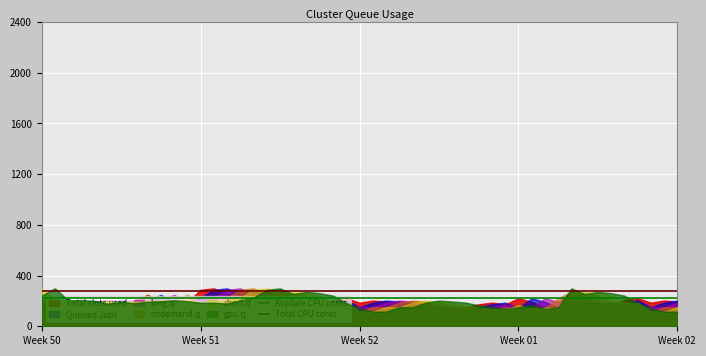

What is the smallest value displayed?

115.0